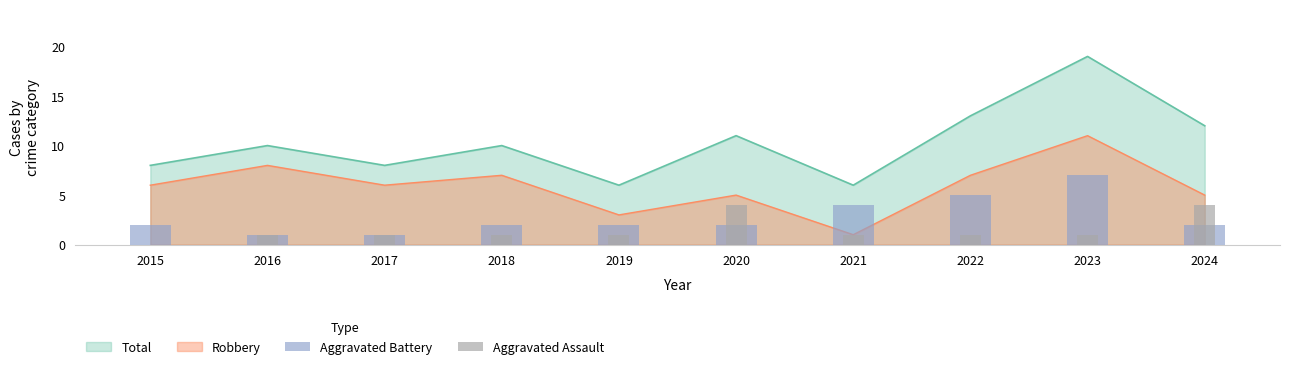

At which category is the sum across all series the highest?

2023